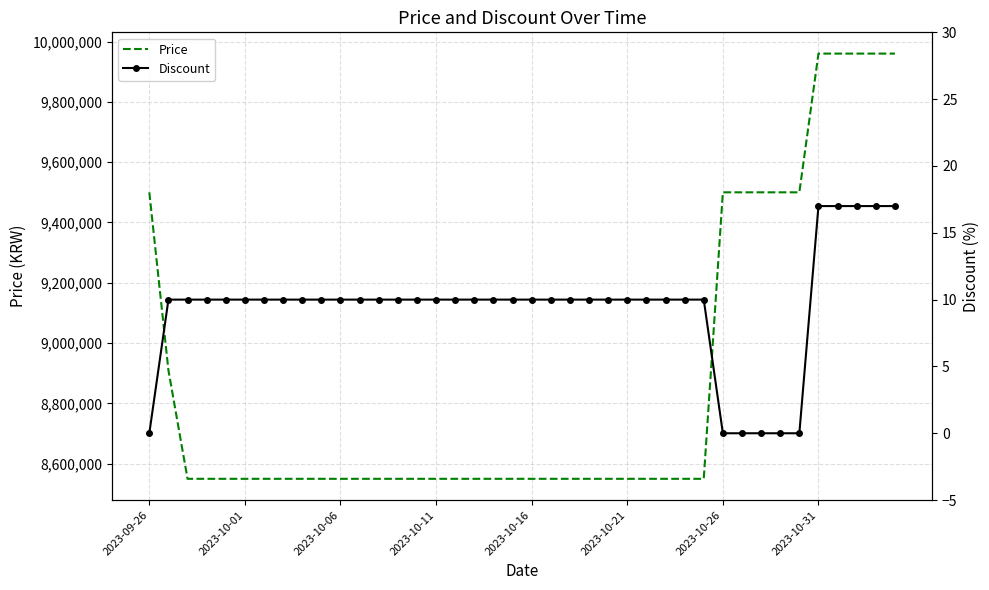

True or false: Discount has more than 1 points higher than both neighbors.

False